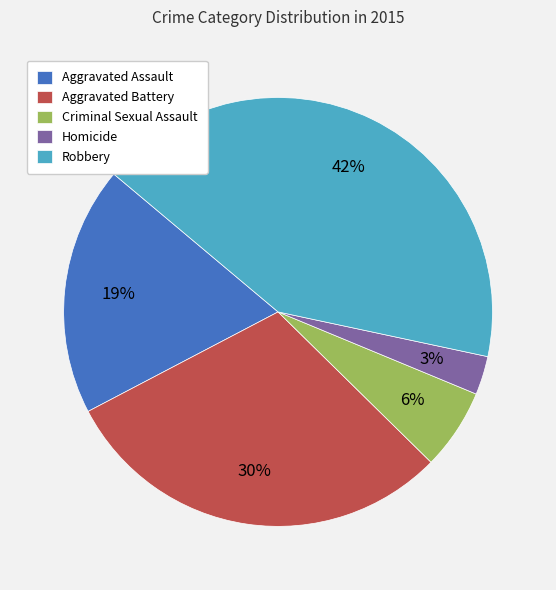

What is the largest slice in the pie chart?

Robbery